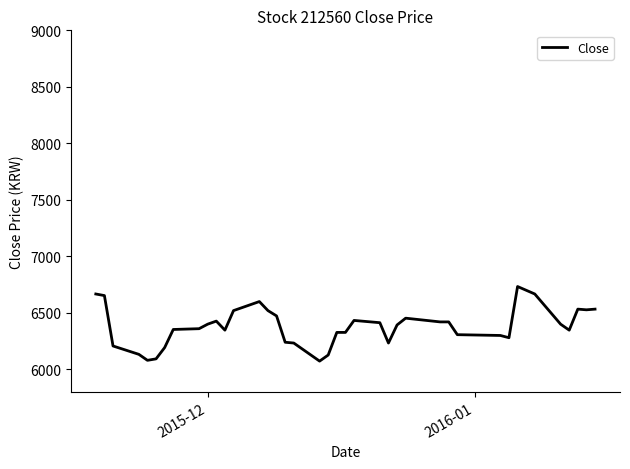

What is the difference between the maximum and minimum values?

660